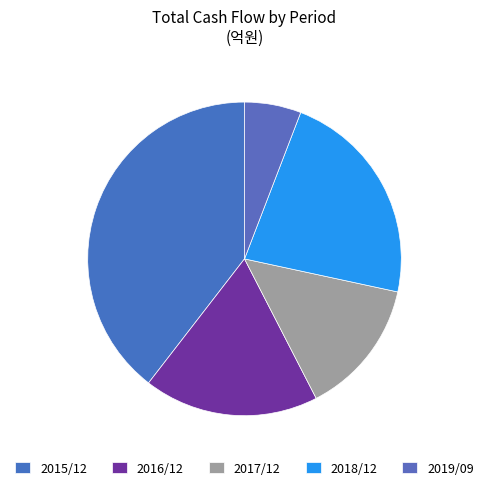

Rank the categories by value from lowest to highest.

2019/09, 2017/12, 2016/12, 2018/12, 2015/12